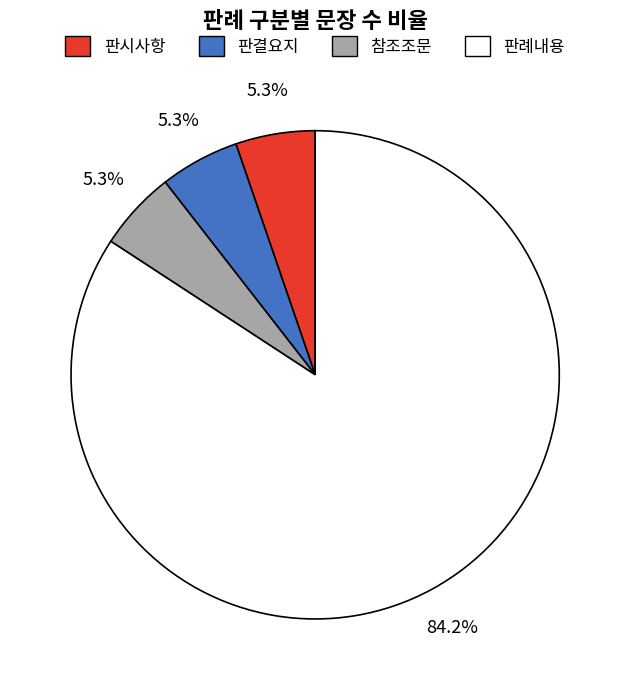

What portion of the pie excludes 참조조문?

94.7%